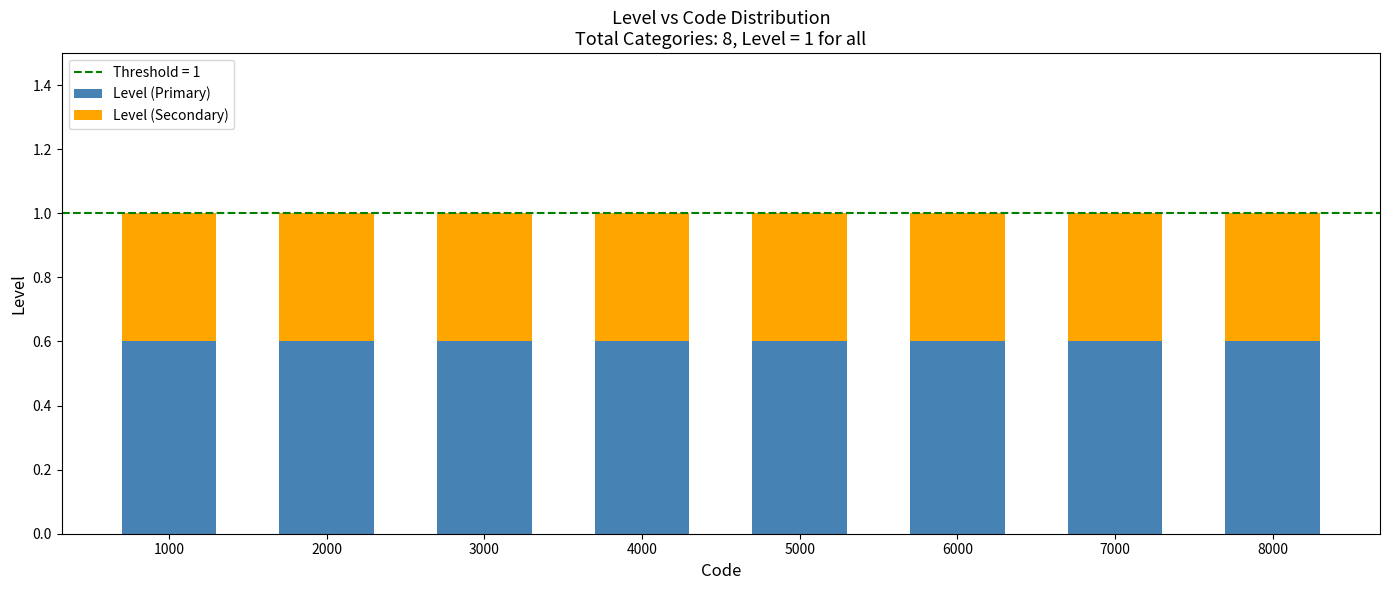

Is it true that Level (Primary) equals 0.1 at 7000?

False